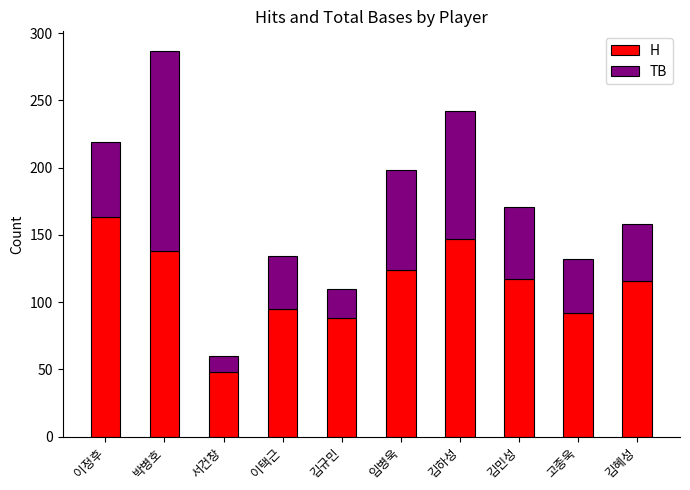

What is the total value across all series at 고종욱?

132